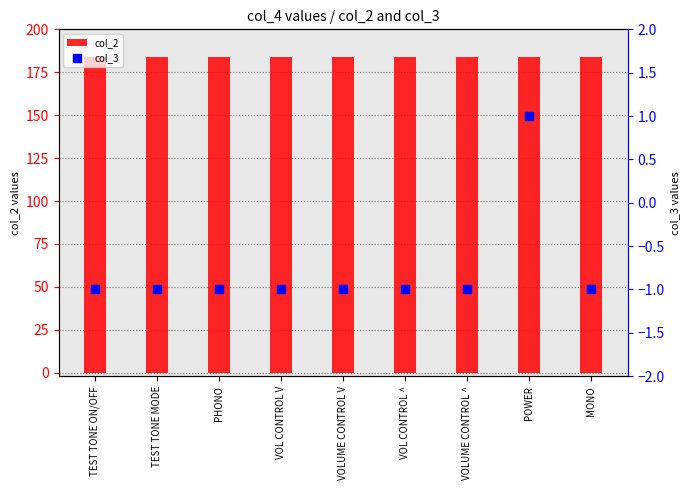

Which series has the widest spread of Y values?

col_3